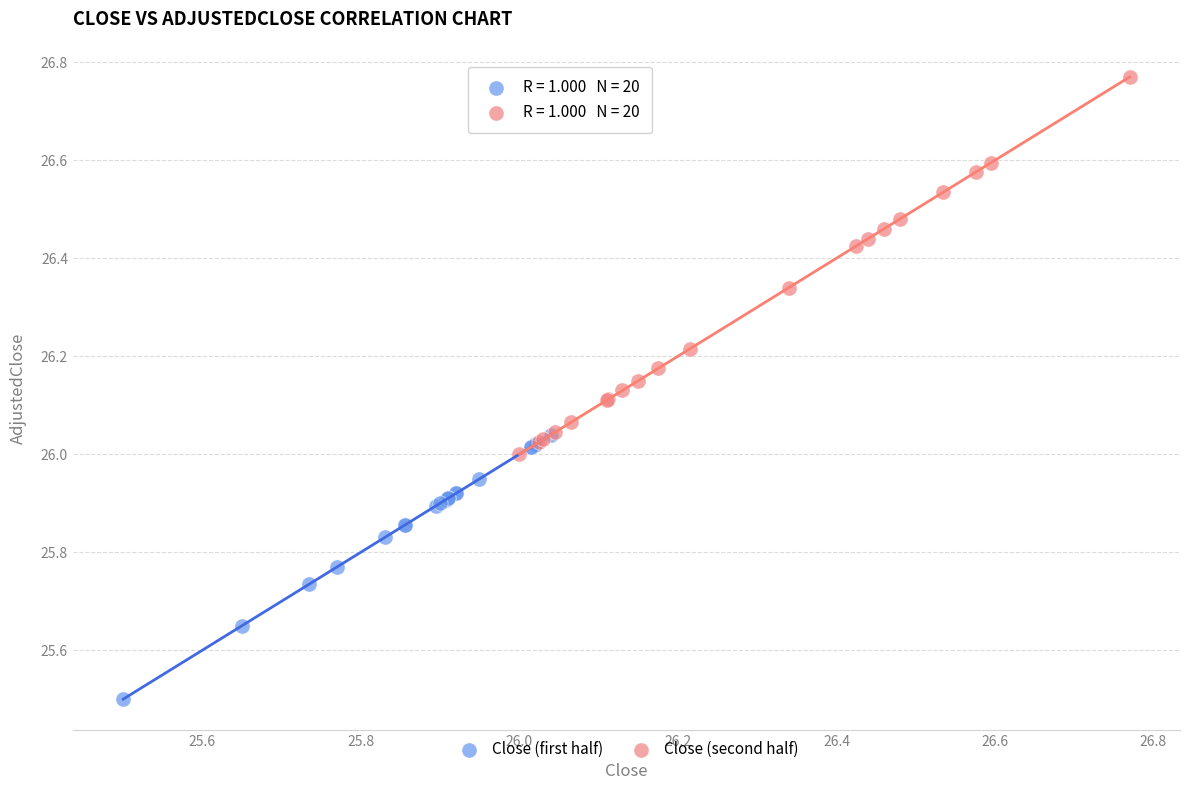

Which series contains the lowest Y value?

Close (first half)